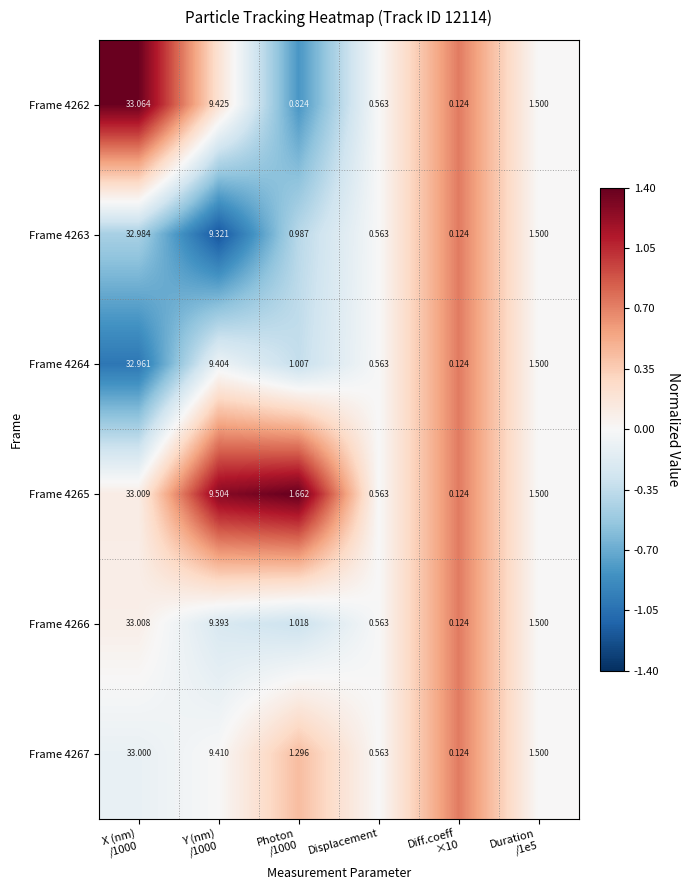

List the series in order of their peak value, lowest first.

Frame 4264, Frame 4263, Frame 4267, Frame 4266, Frame 4265, Frame 4262